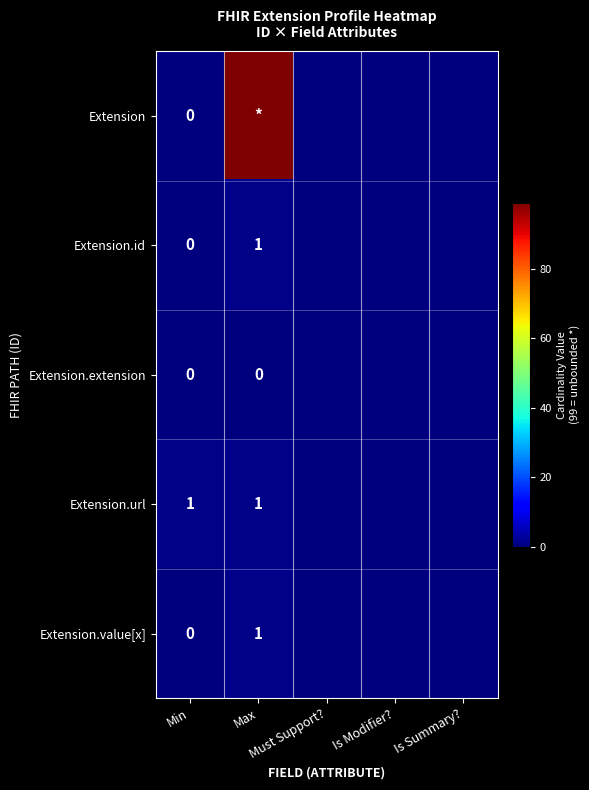

List the labels in order of Extension.extension value, largest first.

Min, Max, Must Support?, Is Modifier?, Is Summary?